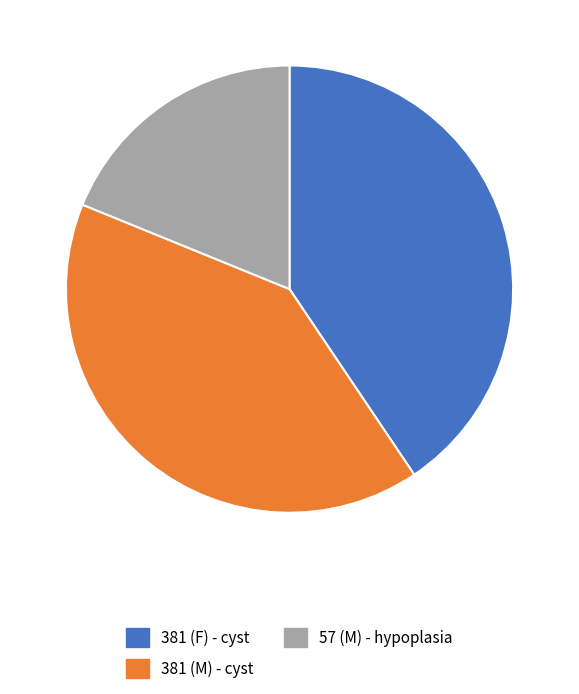

What is the ratio of the value at 381 (F) - cyst to the value at 57 (M) - hypoplasia?

2.2